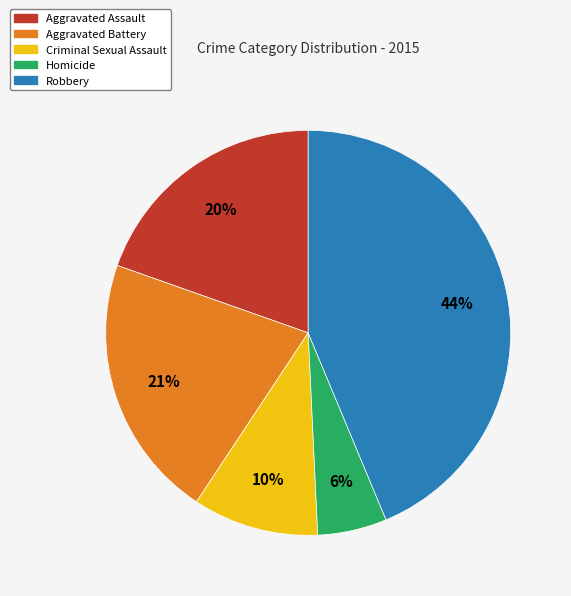

To the nearest percent, what percentage of the pie is Criminal Sexual Assault?

10%